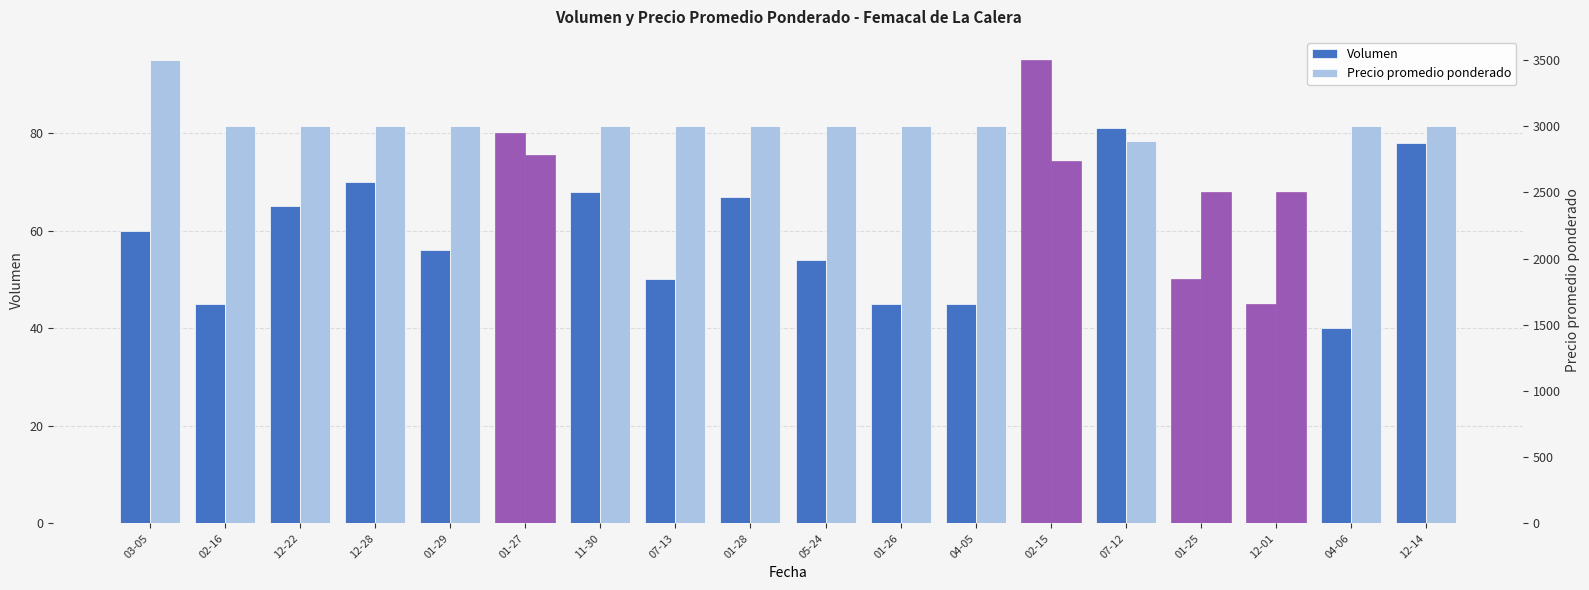

Which series has the widest spread of values?

Precio promedio ponderado